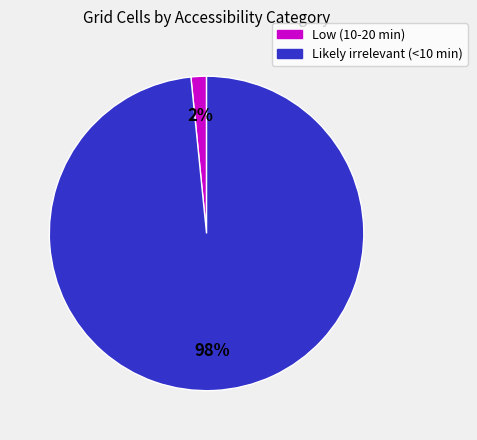

How many slices are in this pie chart?

2